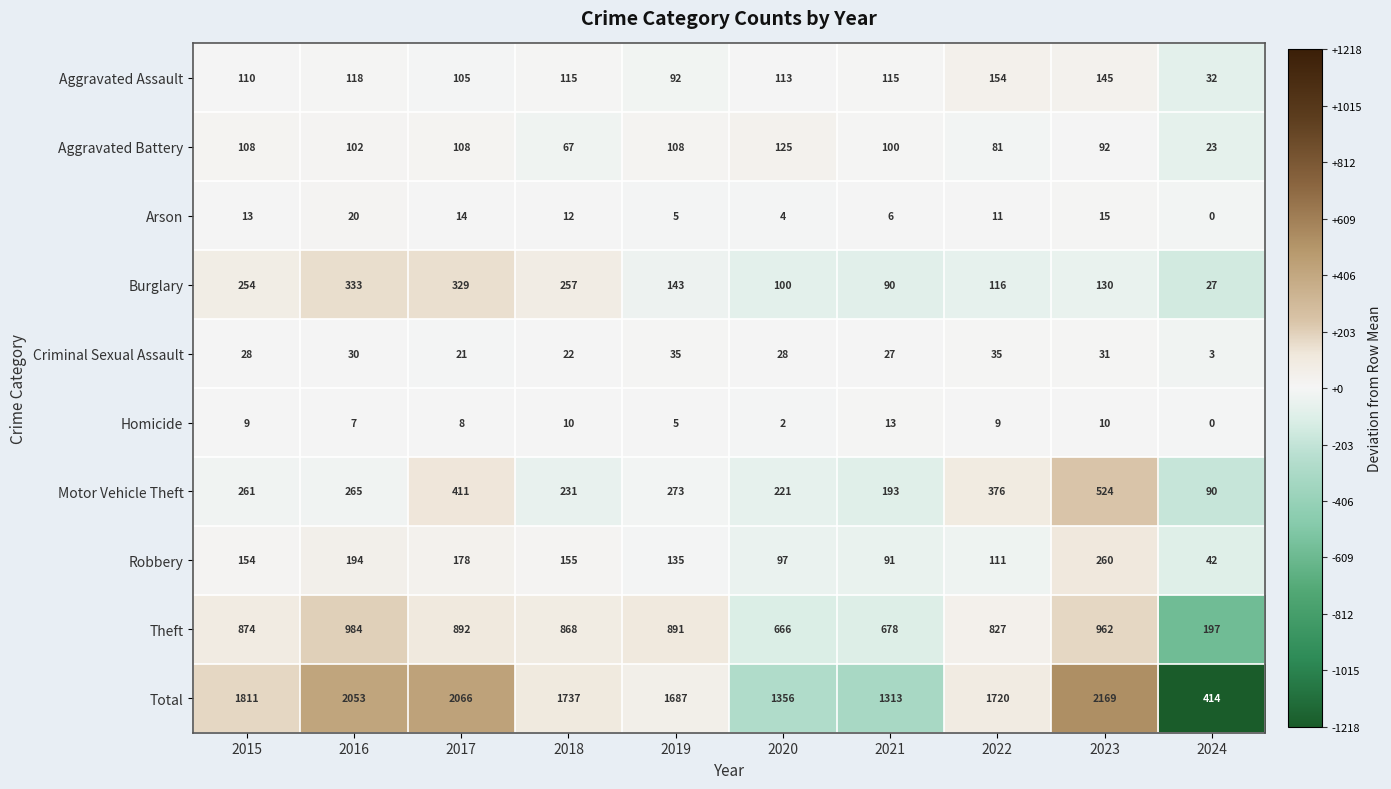

What is the difference between the highest and lowest values at 2015?

1802